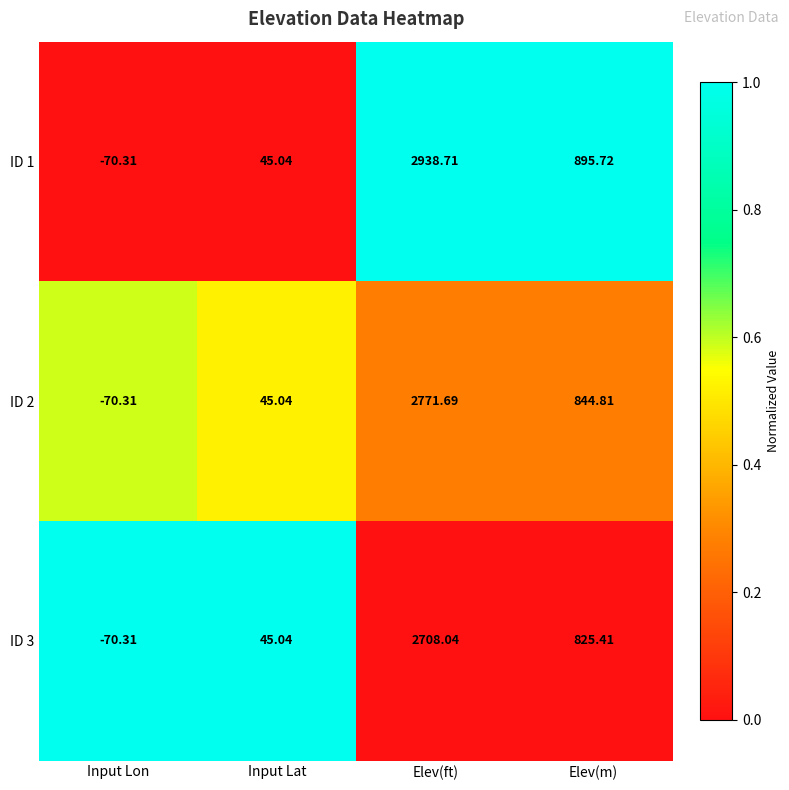

At Elev(m), list the series in order from smallest to largest.

ID 3, ID 2, ID 1